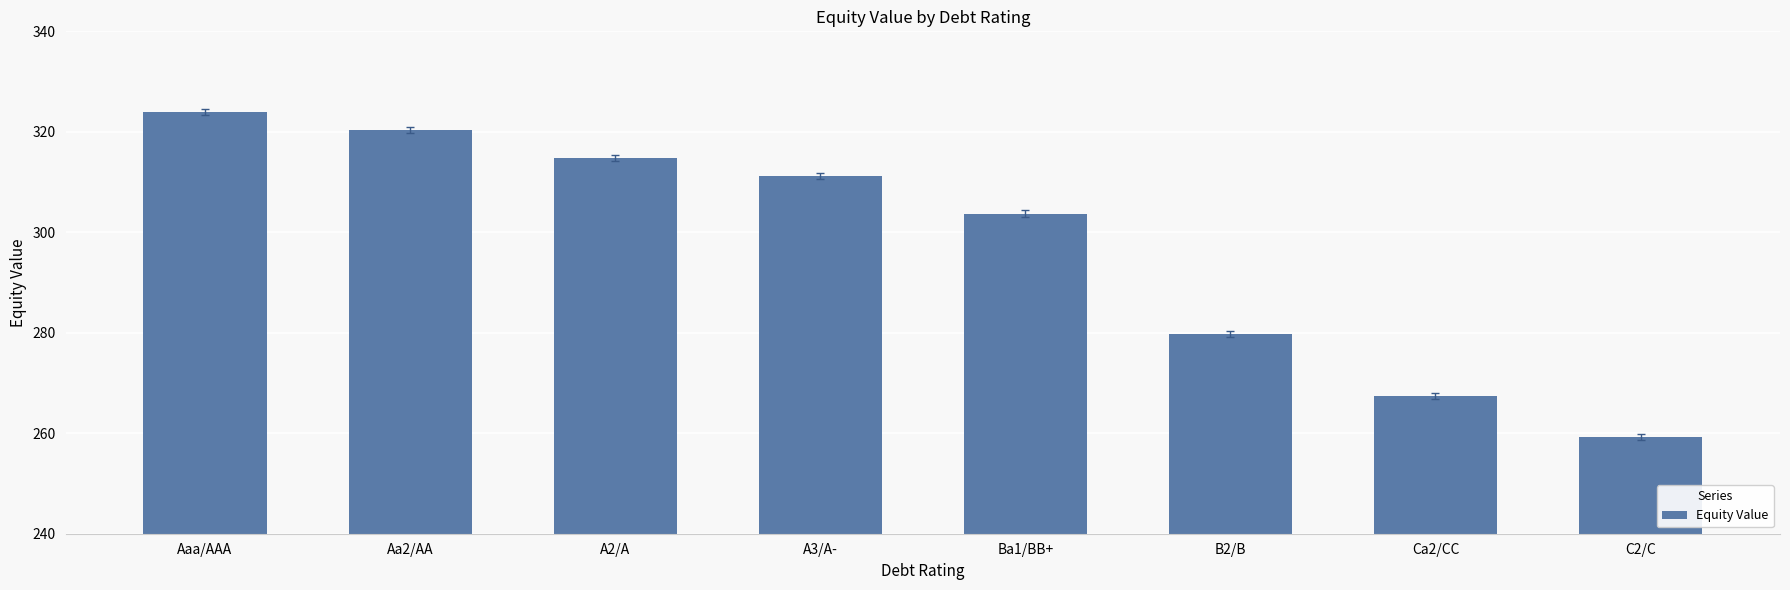

What is the label of the 7th bar from the left?

Ca2/CC